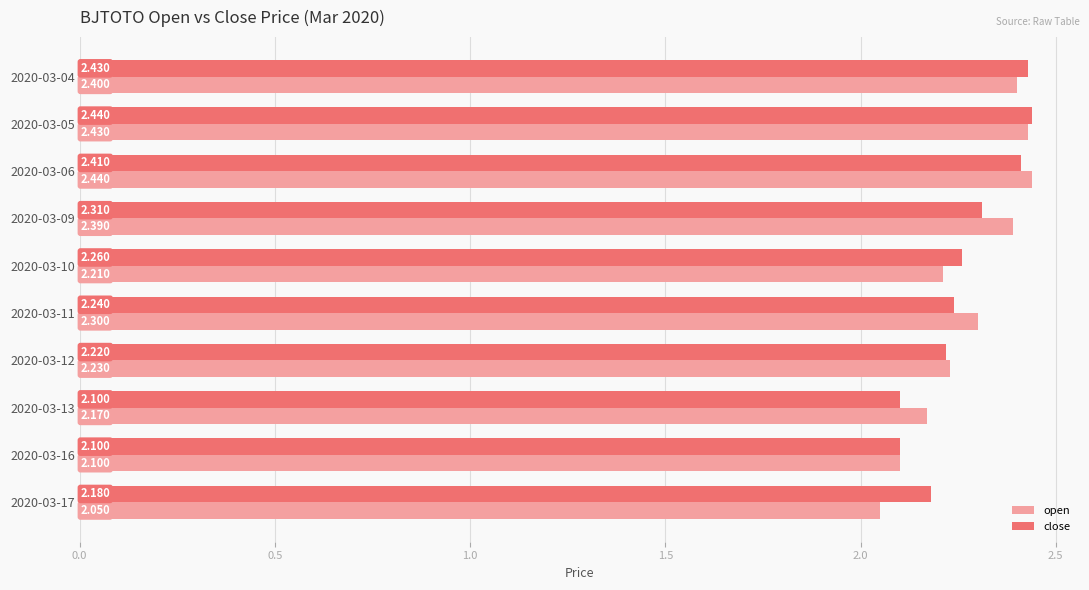

At 2020-03-10, list the series in order from smallest to largest.

open, close